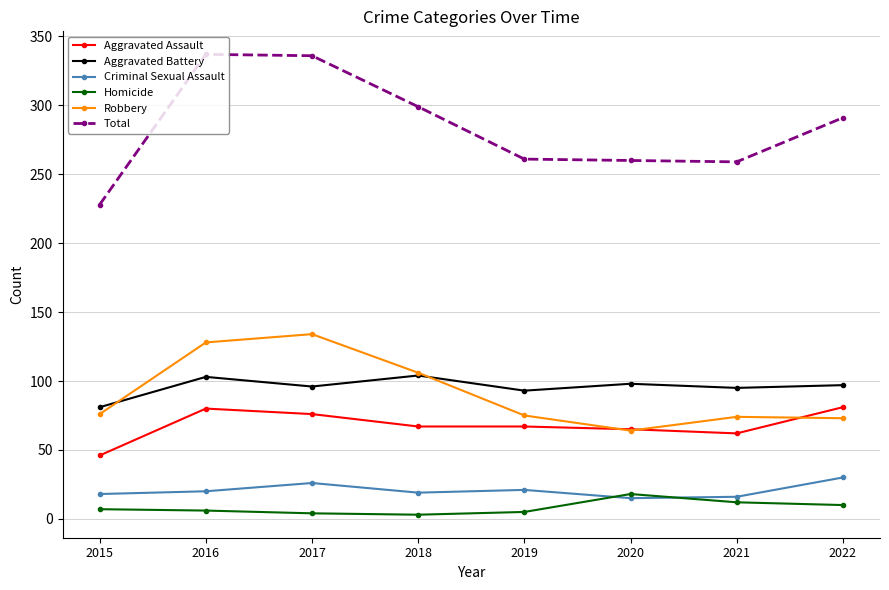

Where is Aggravated Battery nearest to the value 92?

2019